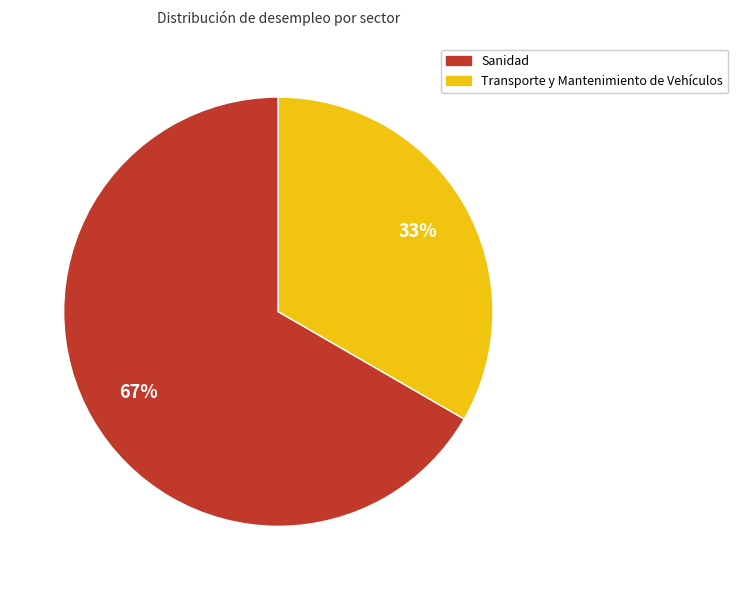

To the nearest percent, what portion does Transporte y Mantenimiento de Vehículos represent?

33%